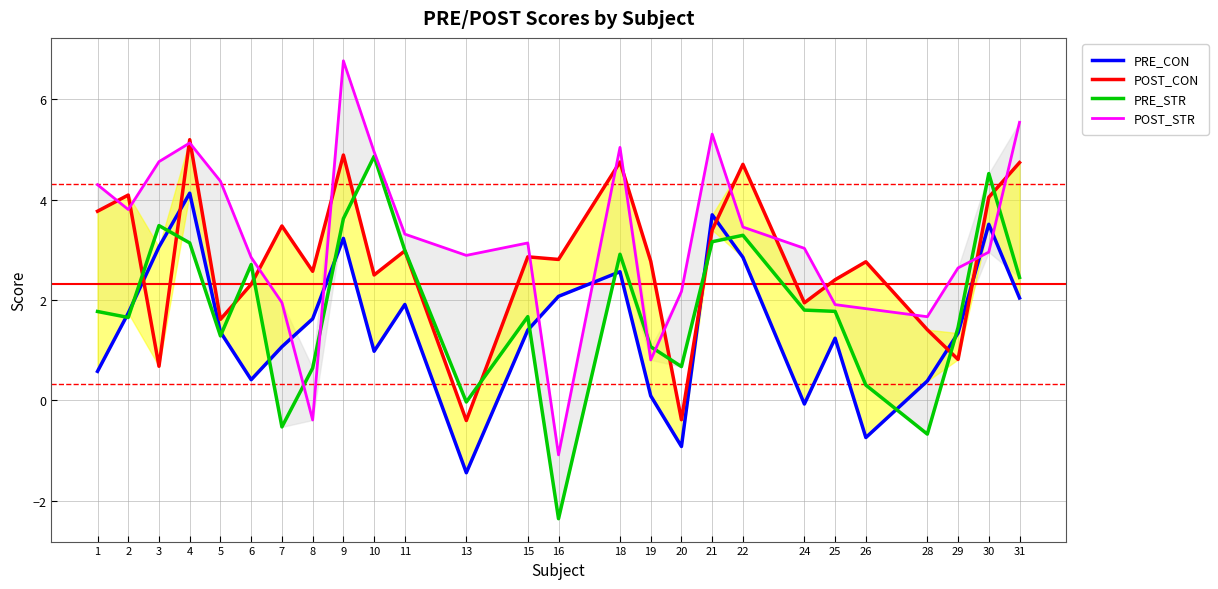

What is the approximate value of POST_CON at 19?

2.8